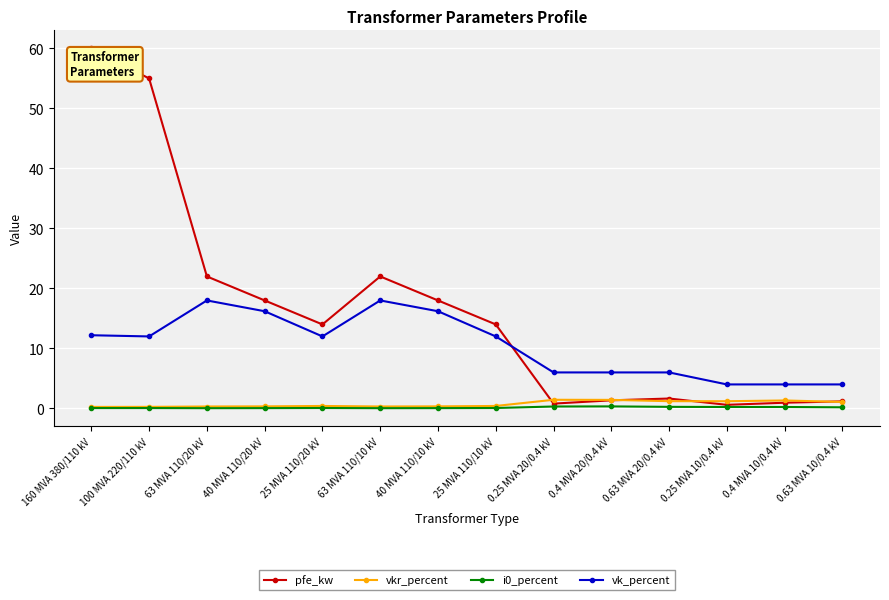

What is the label of the 10th point from the left?

0.4 MVA 20/0.4 kV